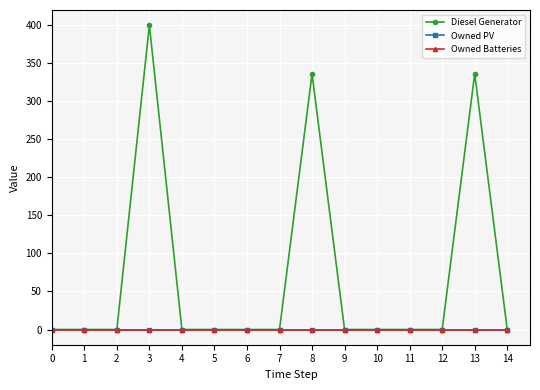

The Owned PV series shows 0 at 9. True or false?

True